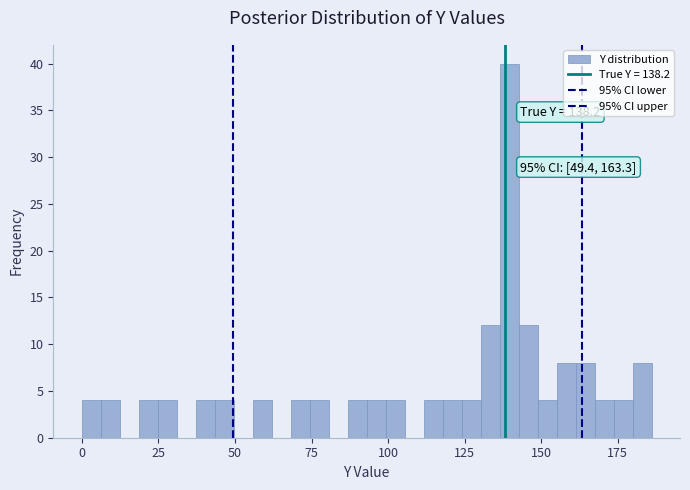

Around what value on the x-axis is the tallest bar? Give the approximate position of its centre, as read against the axis.

140